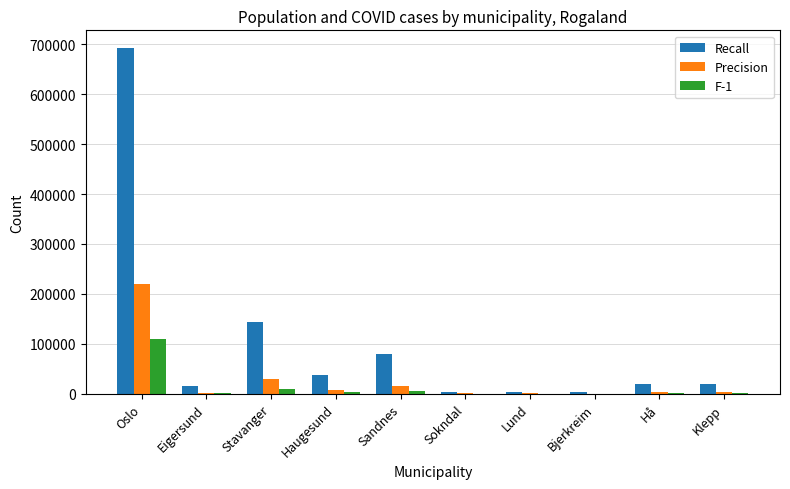

What is the sum of all Recall values?

1016621